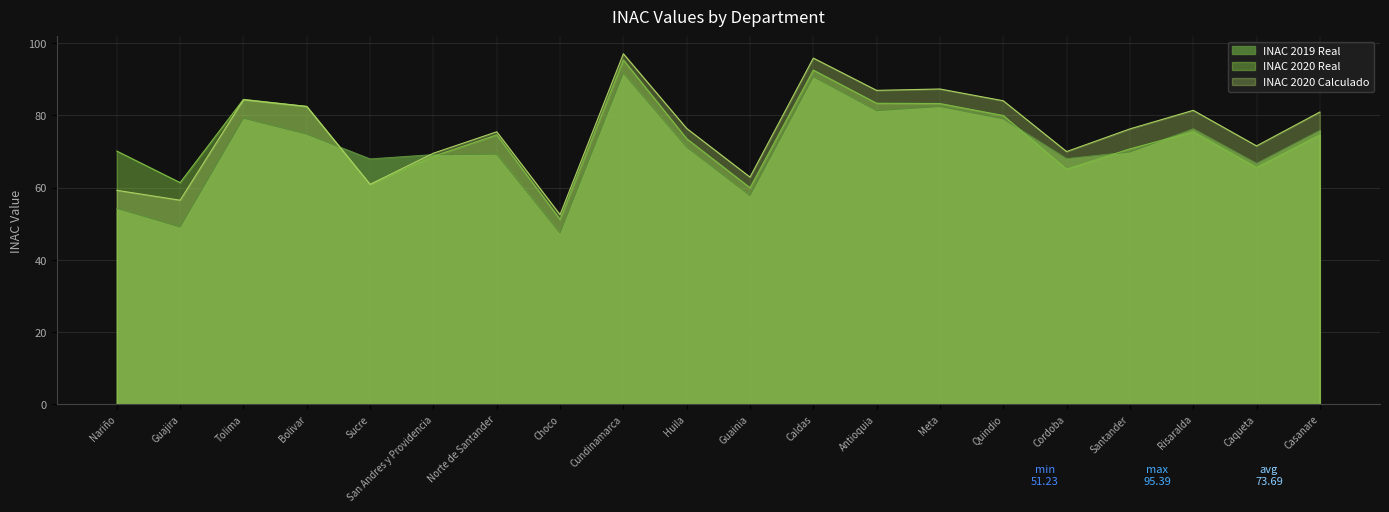

How many data points in INAC 2019 Real are above 71?

10